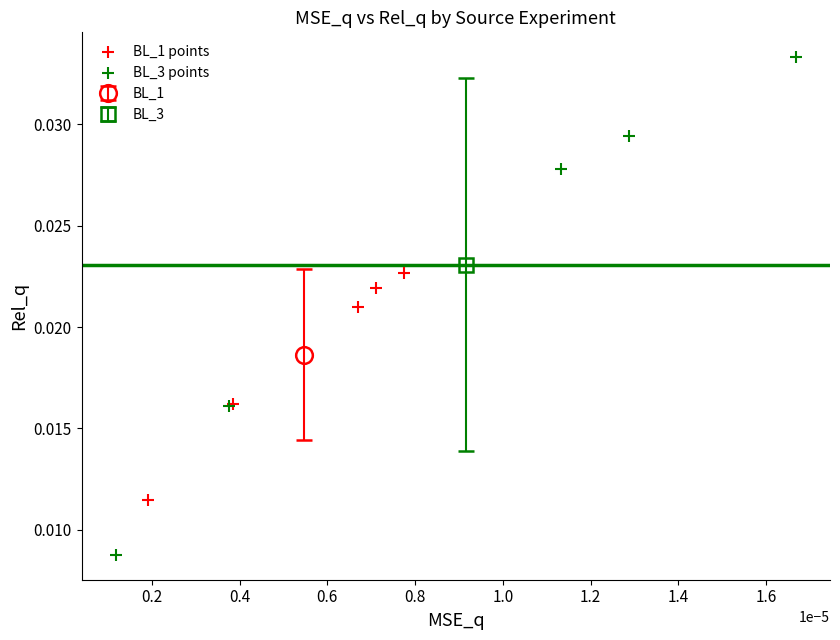

Which series has the widest spread of Y values?

BL_3 points